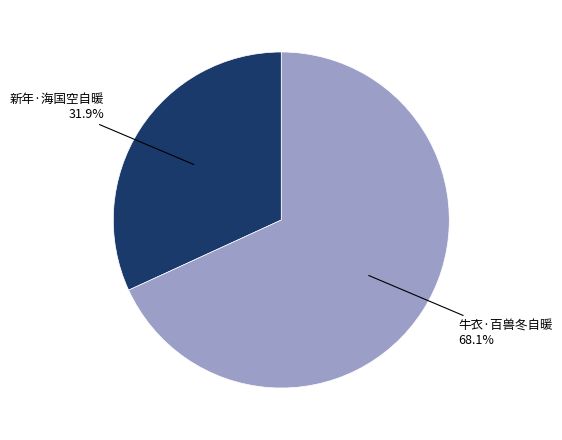

What percentage do 新年·海国空自暖 and 牛衣·百兽冬自暖 together represent?

100.0%